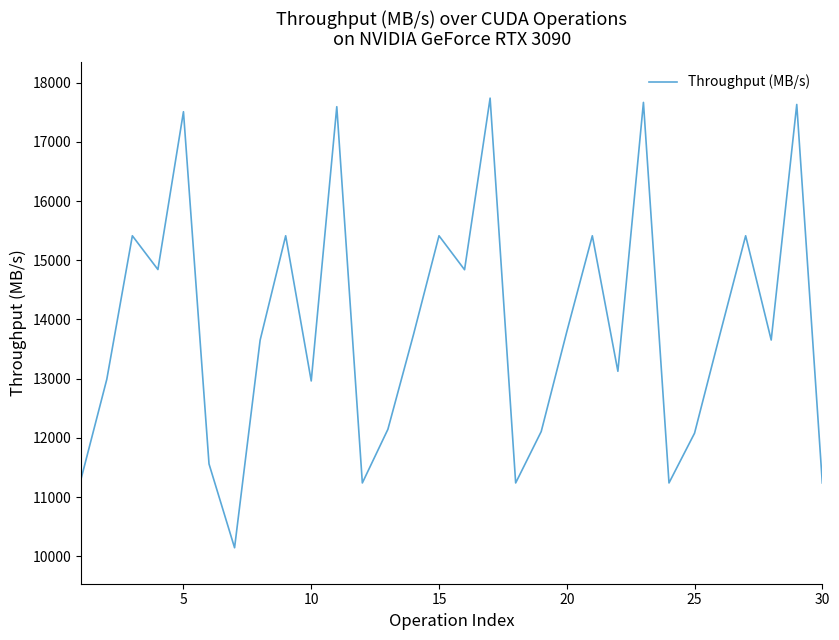

What is the minimum value shown in the chart?

10145.0